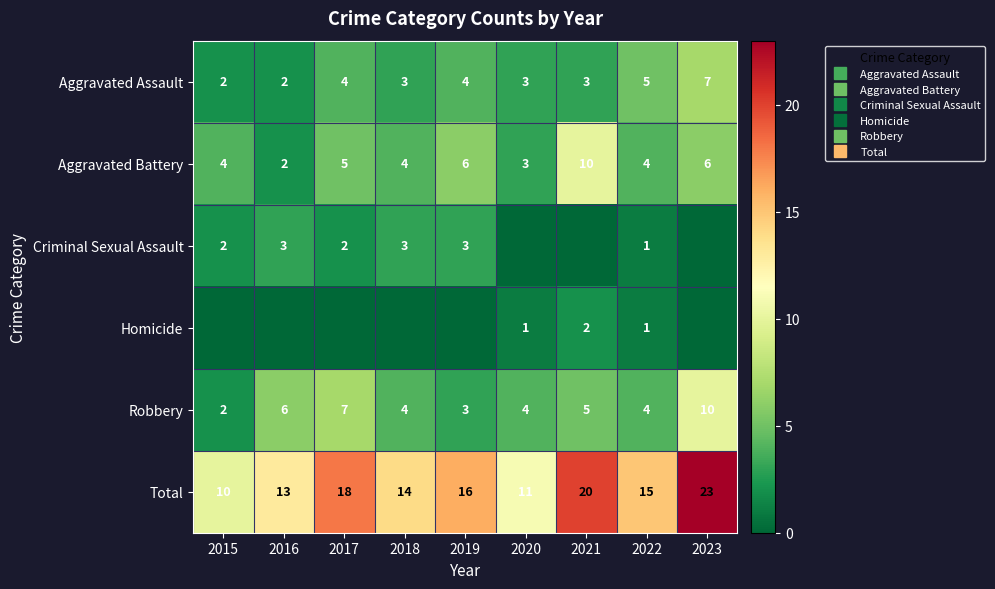

Is the value of Aggravated Battery at 2015 greater than the value of Robbery at 2023?

No